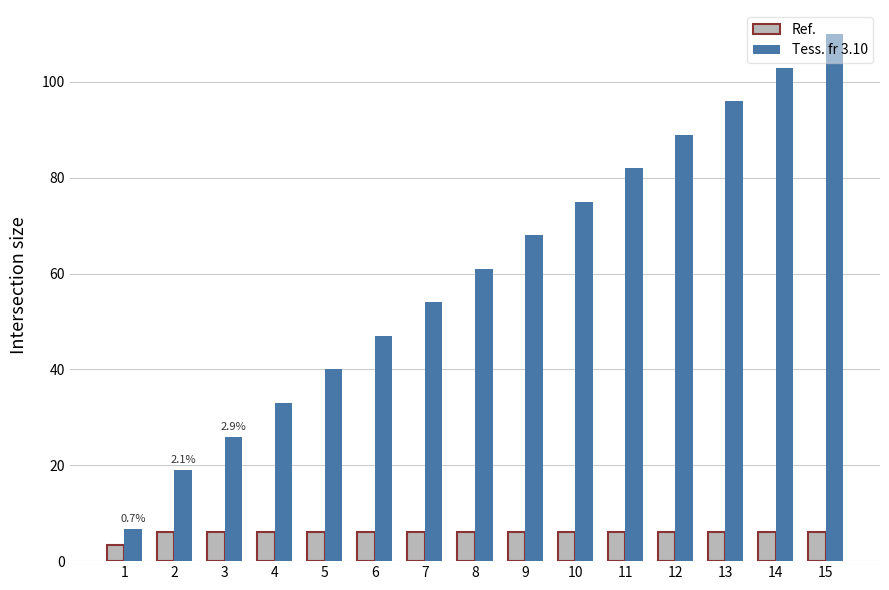

What is the value of the Tess. fr 3.10 bar at the 1st from the left?

6.8